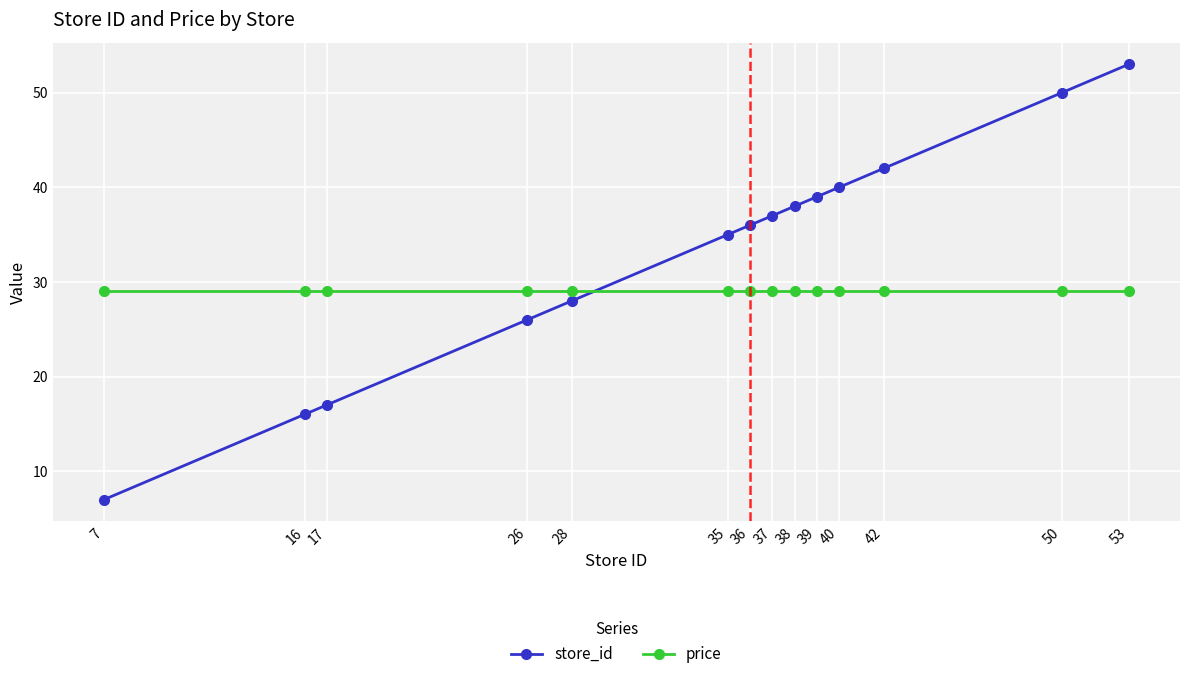

How many intersections are there between price and store_id?

1